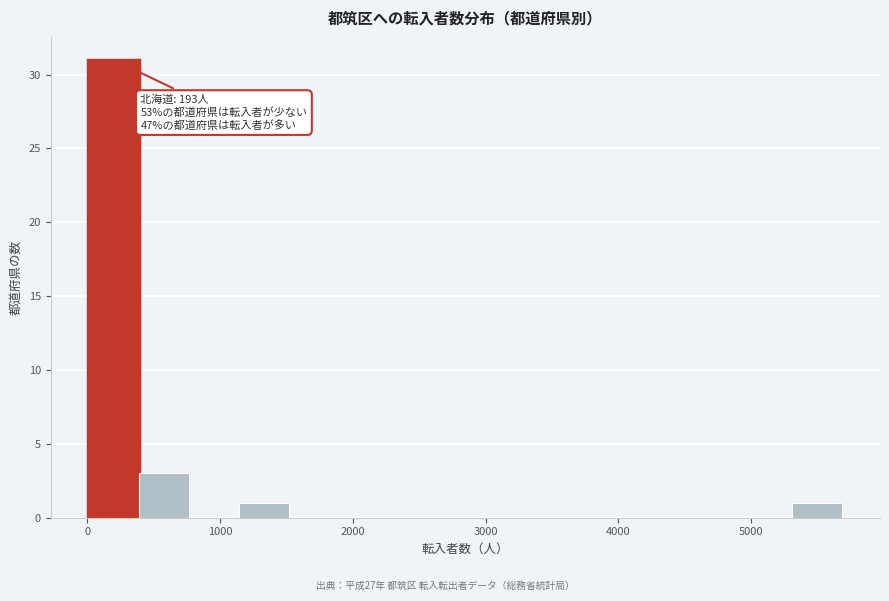

Read against the x-axis, roughly where is the centre of the tallest bar?

200